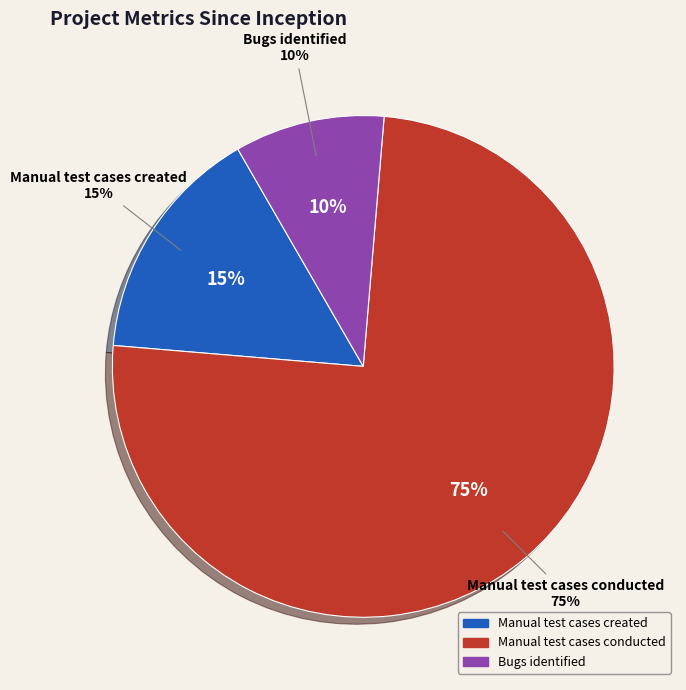

Count the number of slices in the pie.

3